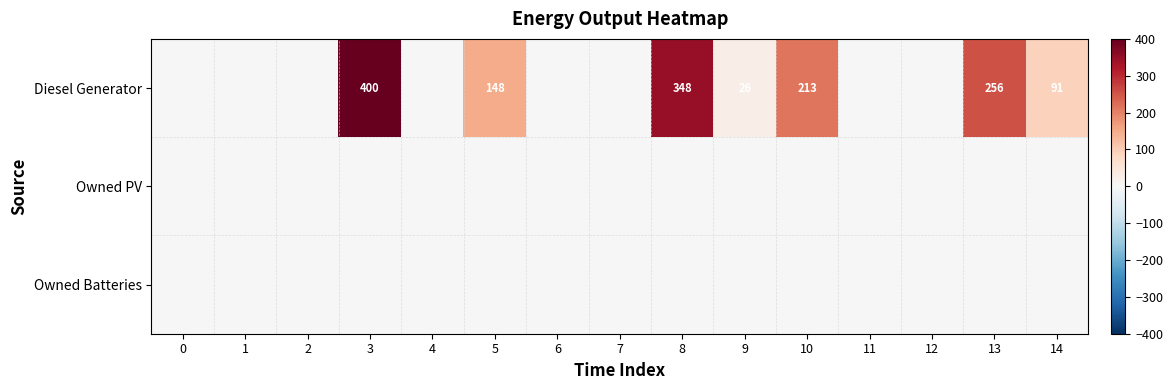

The value of Diesel Generator at 13 is 256. True or false?

True